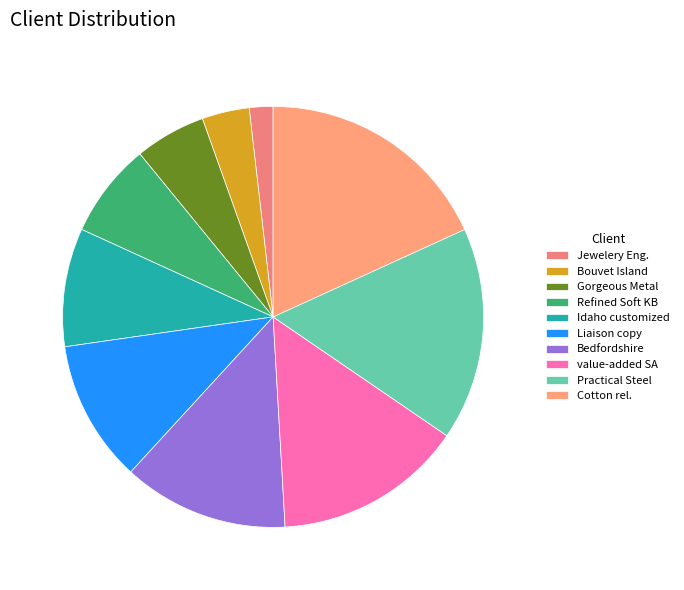

Do Idaho customized and Bedfordshire together represent more than half of the pie?

No